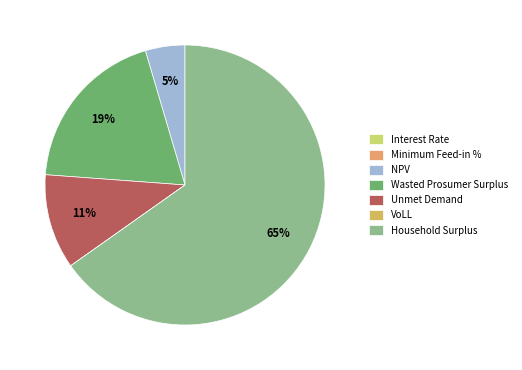

The NPV slice represents 16% of the pie. True or false?

False